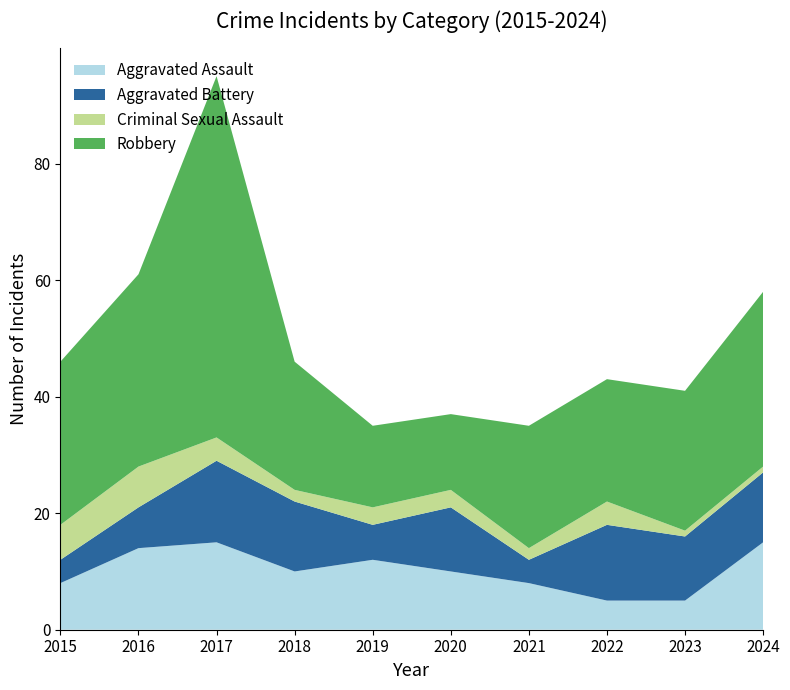

Reading left to right, list all the values displayed in this chart.

Aggravated Assault: 2015=8	2016=14	2017=15	2018=10	2019=12	2020=10	2021=8	2022=5	2023=5	2024=15
Aggravated Battery: 2015=4	2016=7	2017=14	2018=12	2019=6	2020=11	2021=4	2022=13	2023=11	2024=12
Criminal Sexual Assault: 2015=6	2016=7	2017=4	2018=2	2019=3	2020=3	2021=2	2022=4	2023=1	2024=1
Robbery: 2015=28	2016=33	2017=62	2018=22	2019=14	2020=13	2021=21	2022=21	2023=24	2024=30